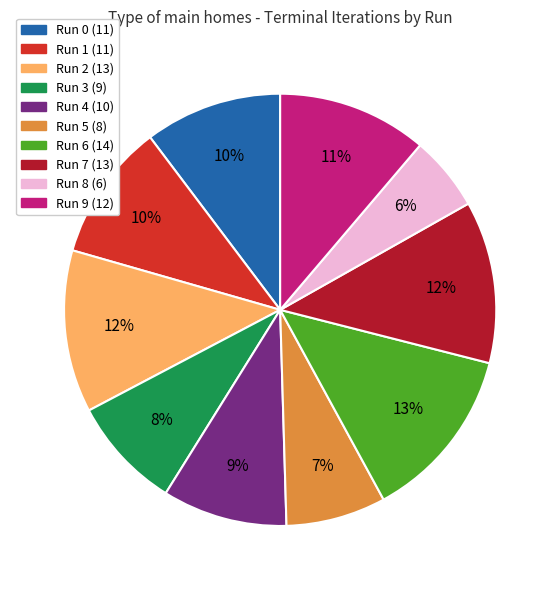

Does Run 2 represent more than half of the total?

No